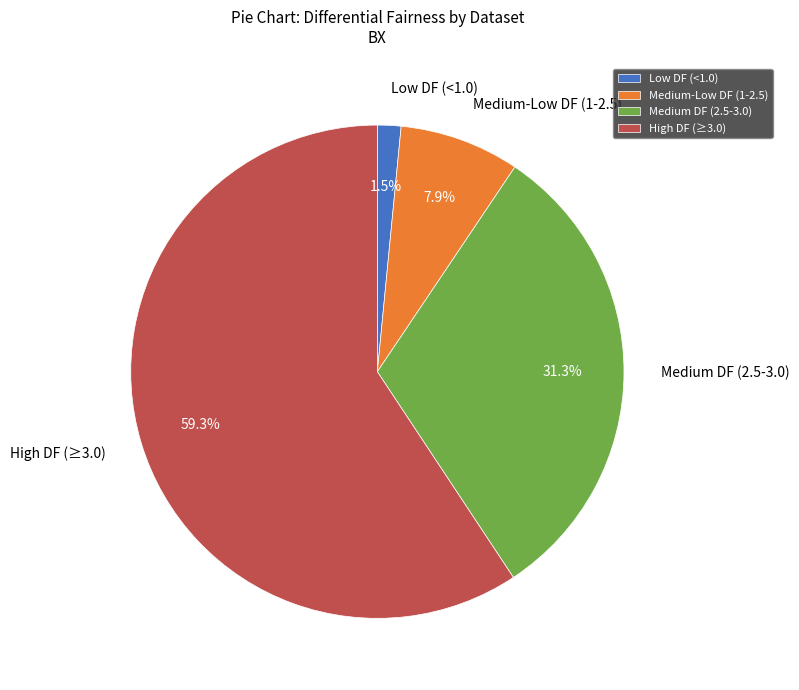

To the nearest percent, what is the difference between the largest and smallest slice percentages?

58%